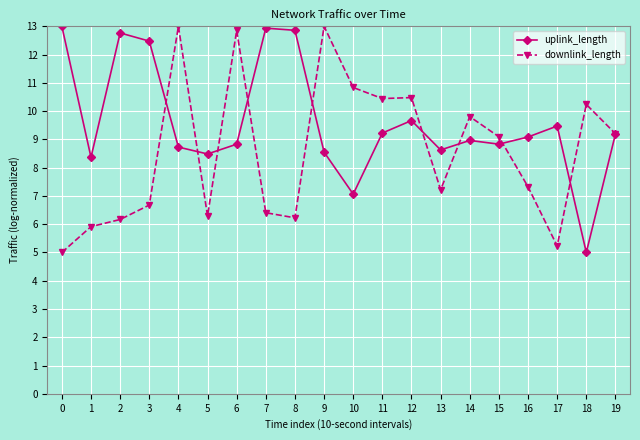

Rank the series at 7 from lowest to highest value.

downlink_length, uplink_length